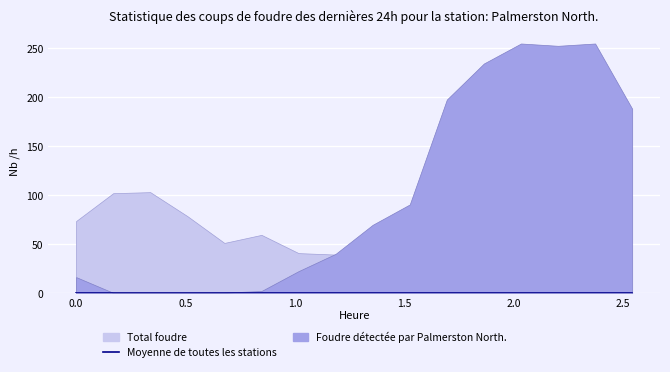

True or false: Y1 and Y2 cross at least once.

False